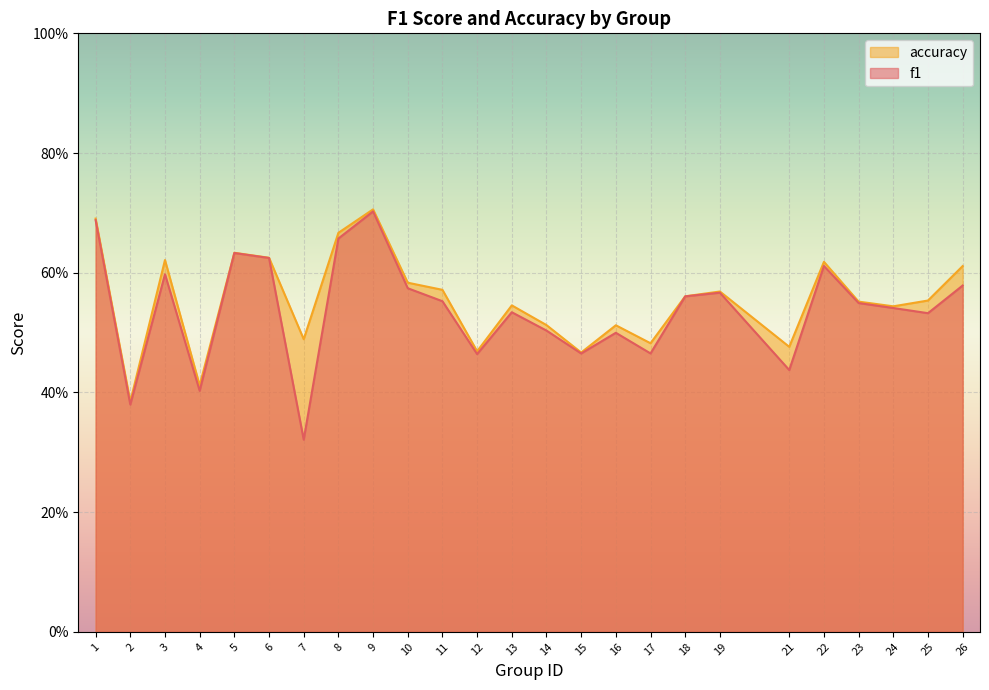

Reading left to right, extract all data points from this chart.

f1: 0.7	0.4	0.6	0.4	0.6	0.6	0.3	0.7	0.7	0.6	0.6	0.5	0.5	0.5	0.5	0.5	0.5	0.6	0.6	0.4	0.6	0.5	0.5	0.5	0.6
accuracy: 0.7	0.4	0.6	0.4	0.6	0.6	0.5	0.7	0.7	0.6	0.6	0.5	0.5	0.5	0.5	0.5	0.5	0.6	0.6	0.5	0.6	0.6	0.5	0.6	0.6